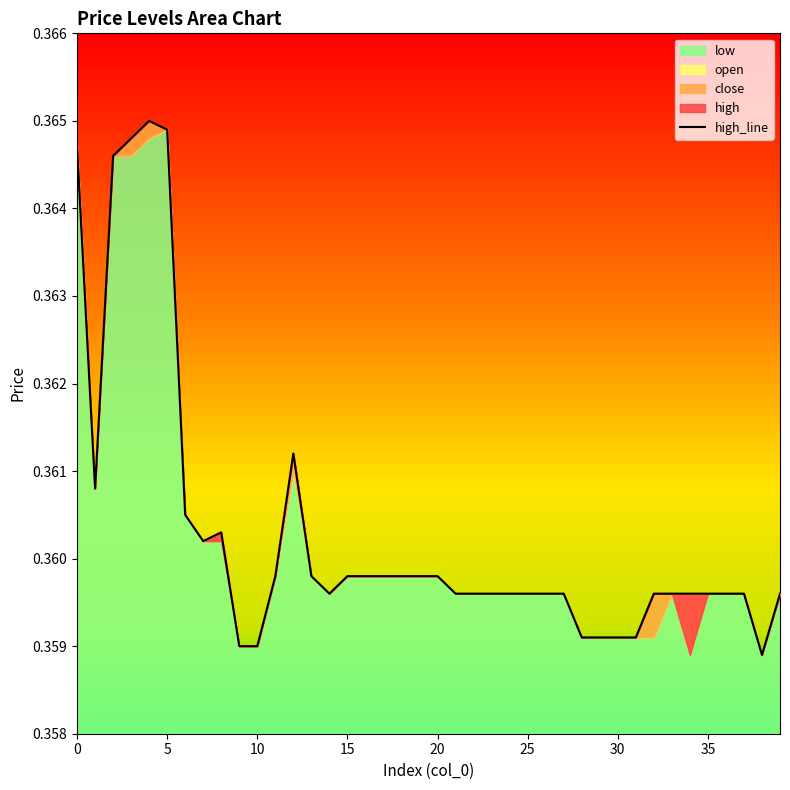

True or false: the data shows 0.5 at 31.

False